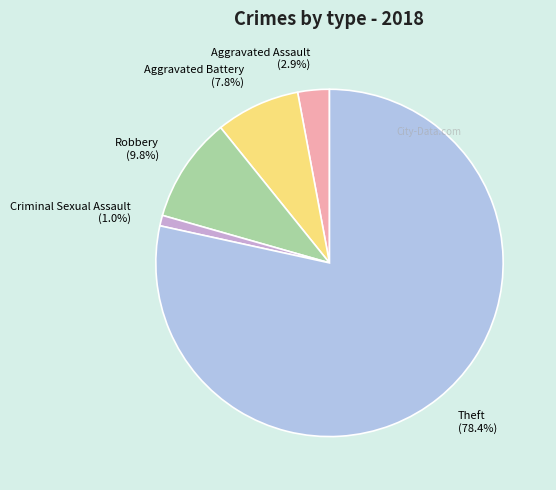

To the nearest percent, what is the difference between the largest and smallest slice percentages?

77%